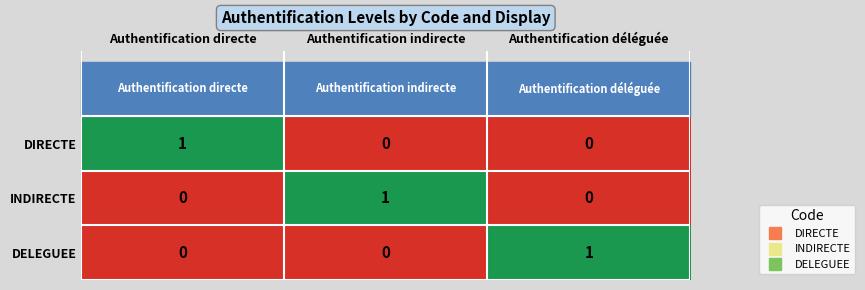

Count the INDIRECTE values in the range 0 to 1.

3